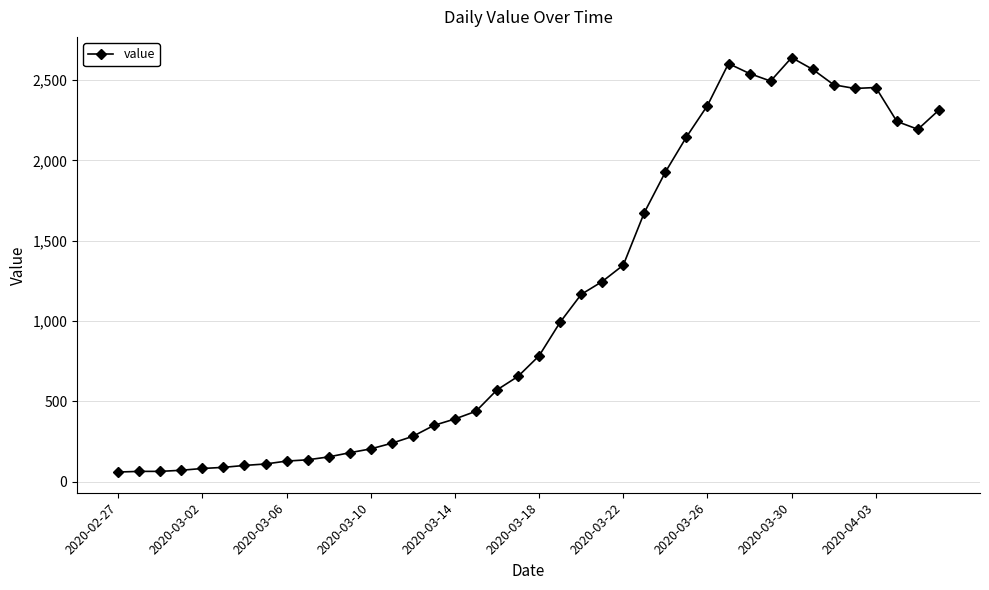

What is the value of the 31st point from the left?

2540